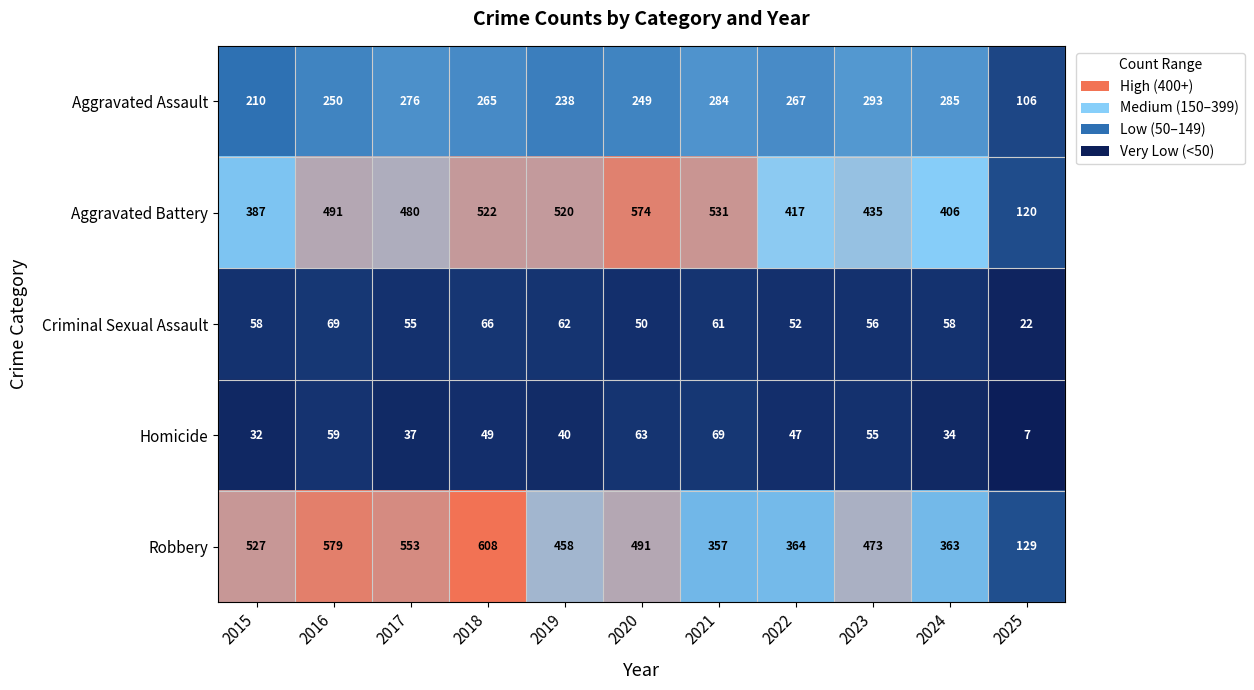

True or false: Aggravated Battery has a value of 520 at 2019.

True